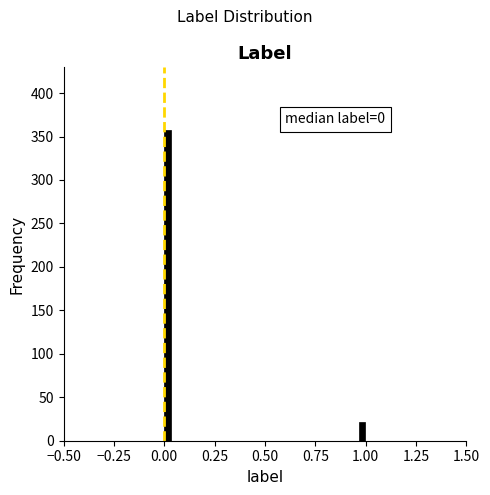

Around what value on the x-axis is the tallest bar? Give the approximate position of its centre, as read against the axis.

0.00